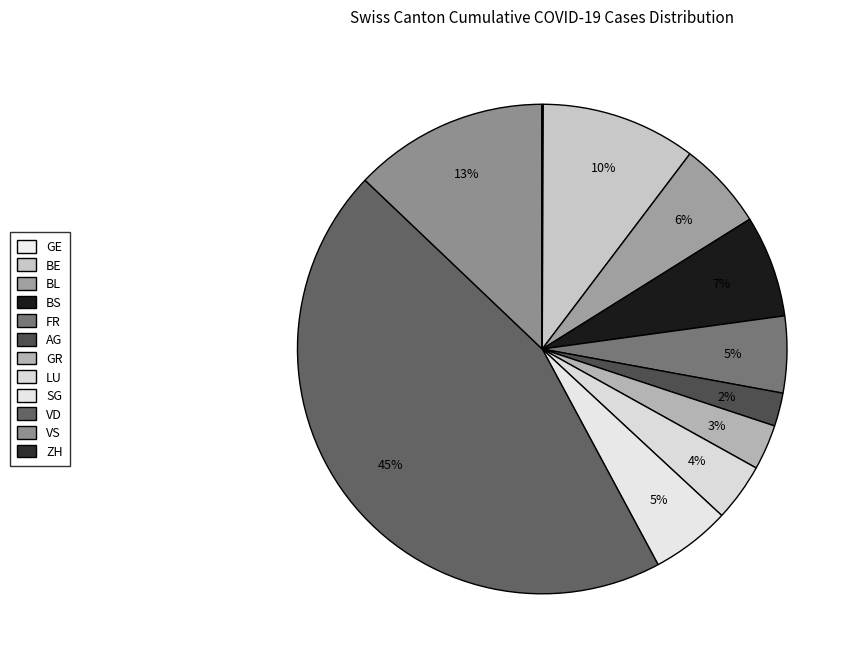

What portion of the pie excludes GR?

97.0%